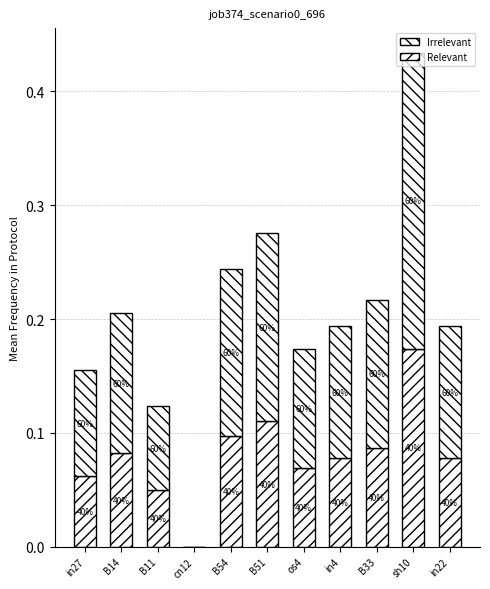

Which has a higher value, B51 or sh10?

sh10